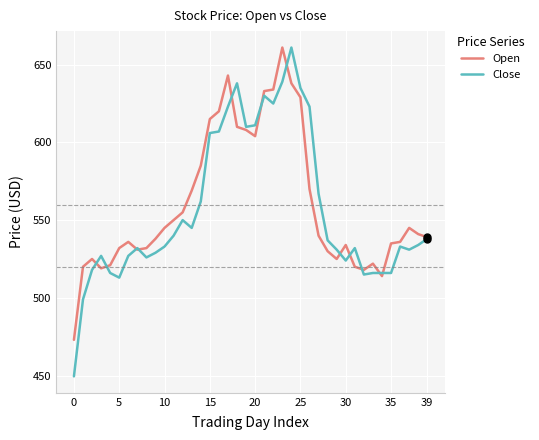

What is the maximum value shown in the chart?

661.0